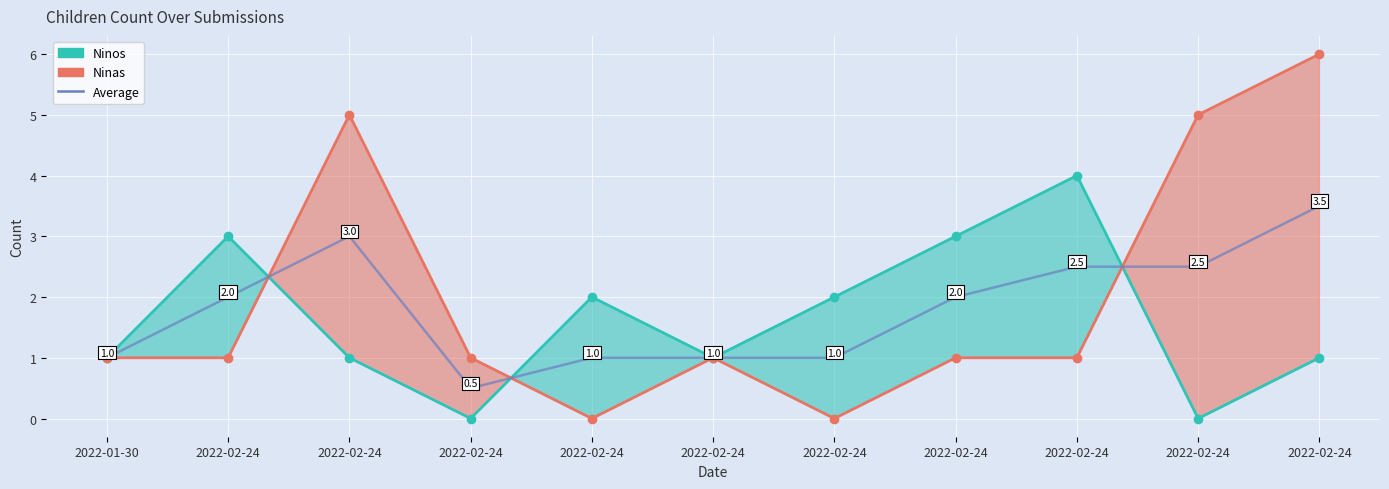

Rank the categories by Ninas value from lowest to highest.

2022-02-24, 2022-02-24, 2022-01-30, 2022-02-24, 2022-02-24, 2022-02-24, 2022-02-24, 2022-02-24, 2022-02-24, 2022-02-24, 2022-02-24